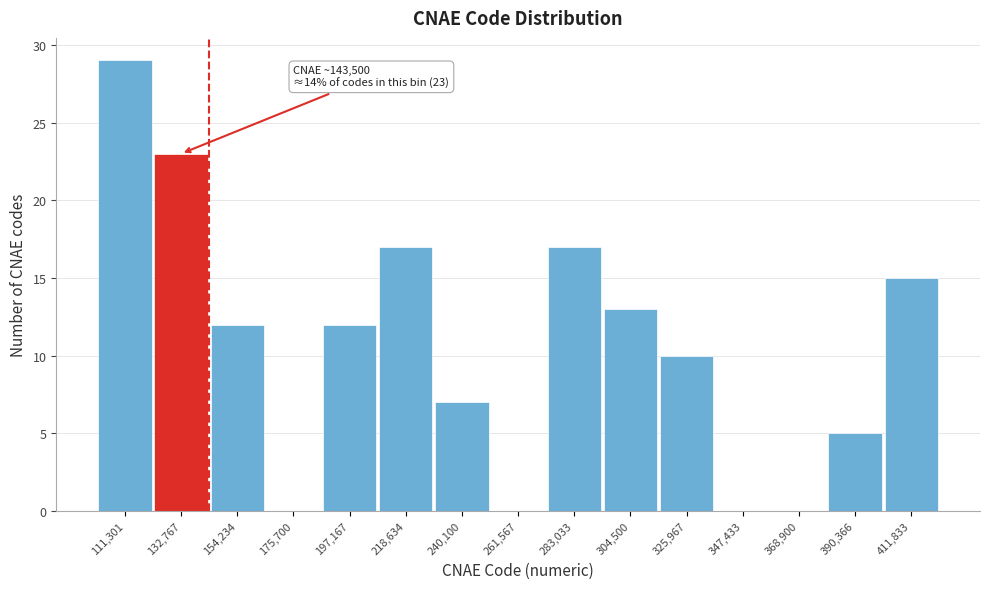

Reading left to right, extract all data points from this chart.

111,301=29	132,767=23	154,234=12	175,700=0	197,167=12	218,634=17	240,100=7	261,567=0	283,033=17	304,500=13	325,967=10	347,433=0	368,900=0	390,366=5	411,833=15